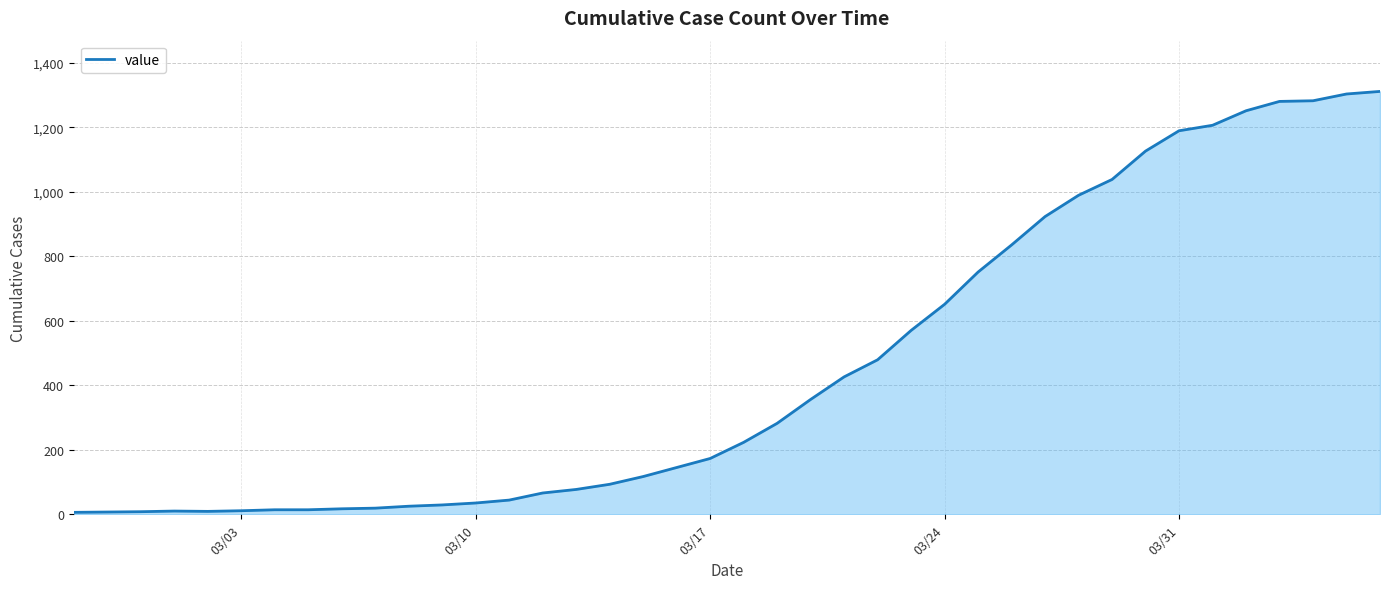

What is the greatest value displayed?

1311